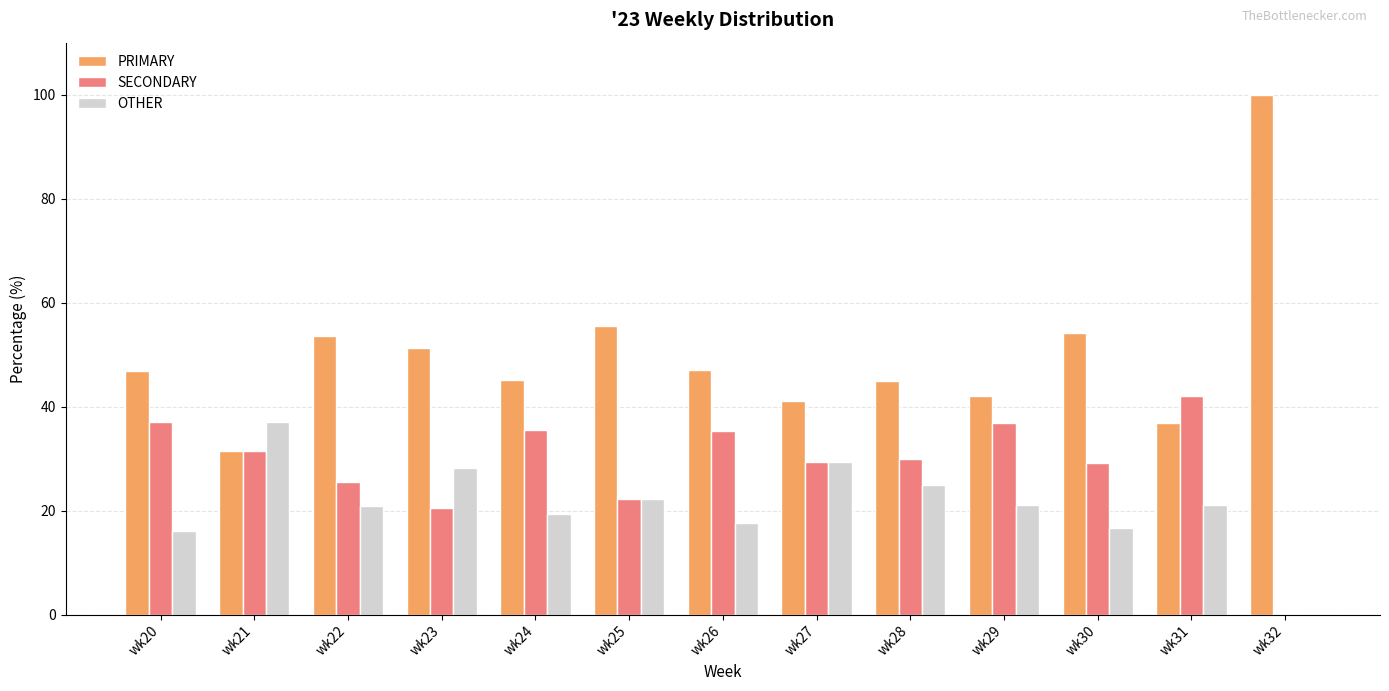

Is it true that SECONDARY equals 40.0 at wk28?

False